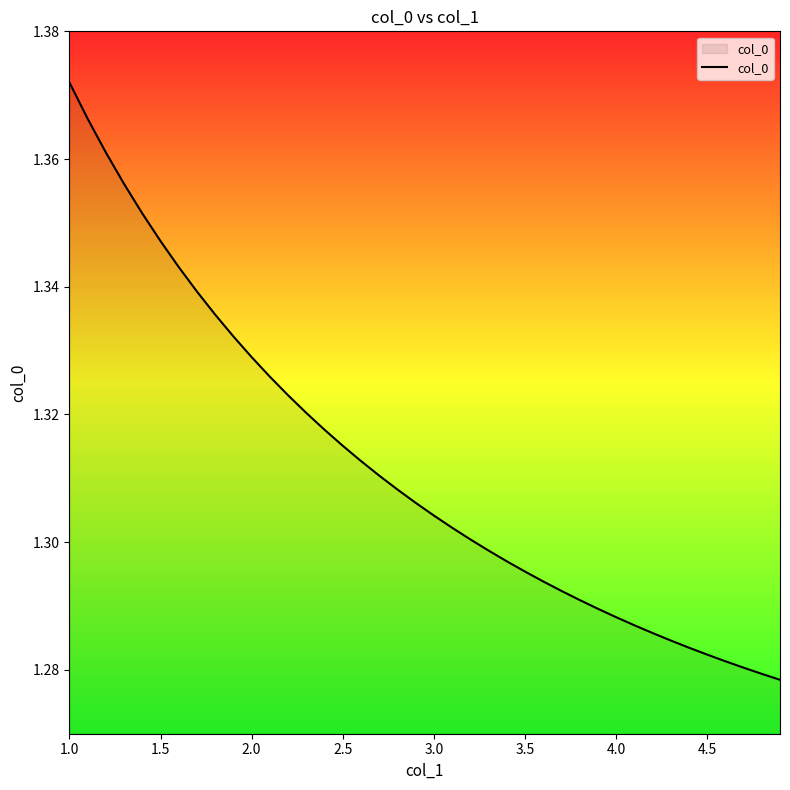

Which category has the highest value across all series?

1.0